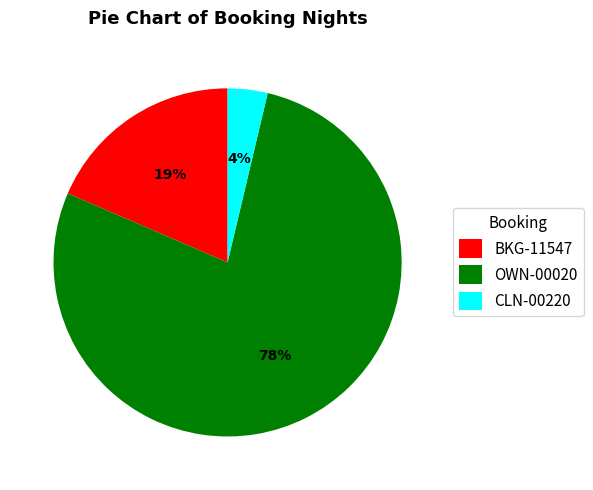

To the nearest percent, what is the average slice percentage?

33%